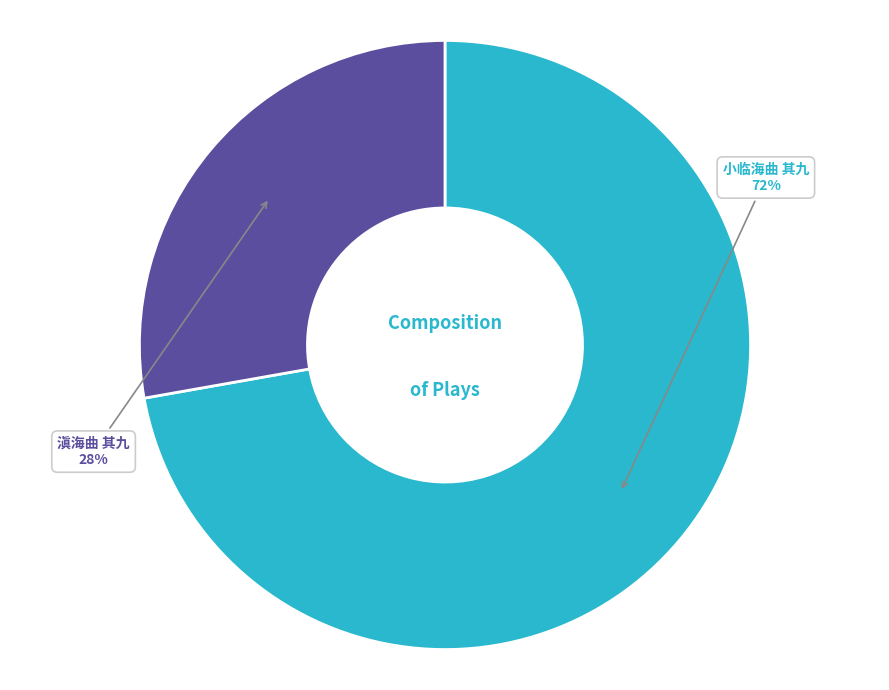

Is 小临海曲 其九 the majority of the pie?

Yes